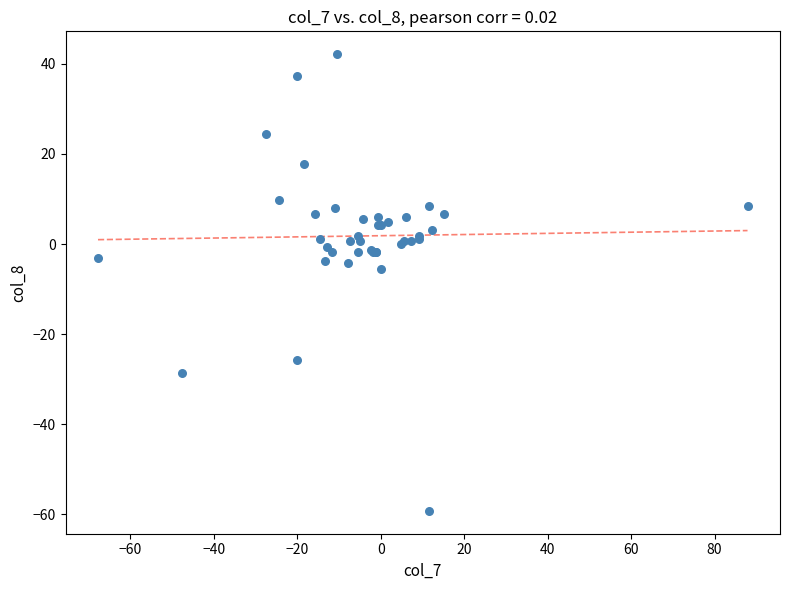

What Y value in the scatter plot is closest to -8?

-5.5